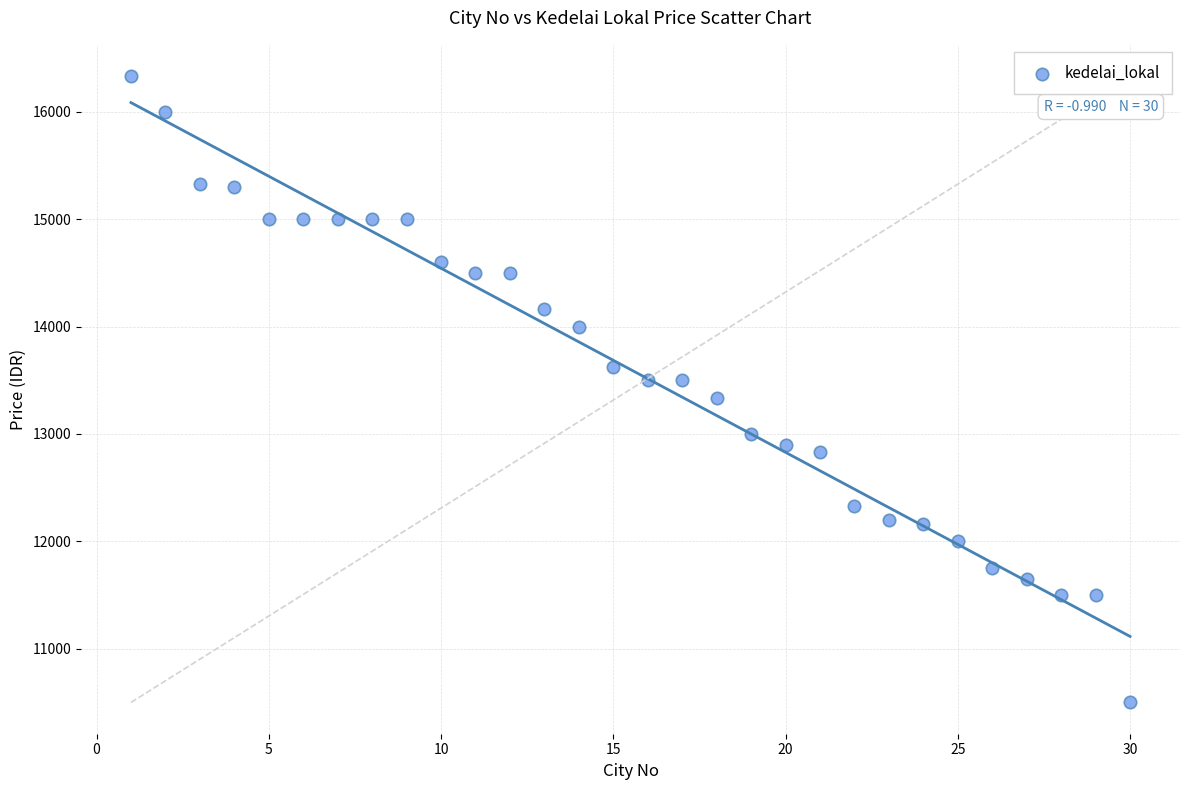

What is the range of X values (max minus min)?

29